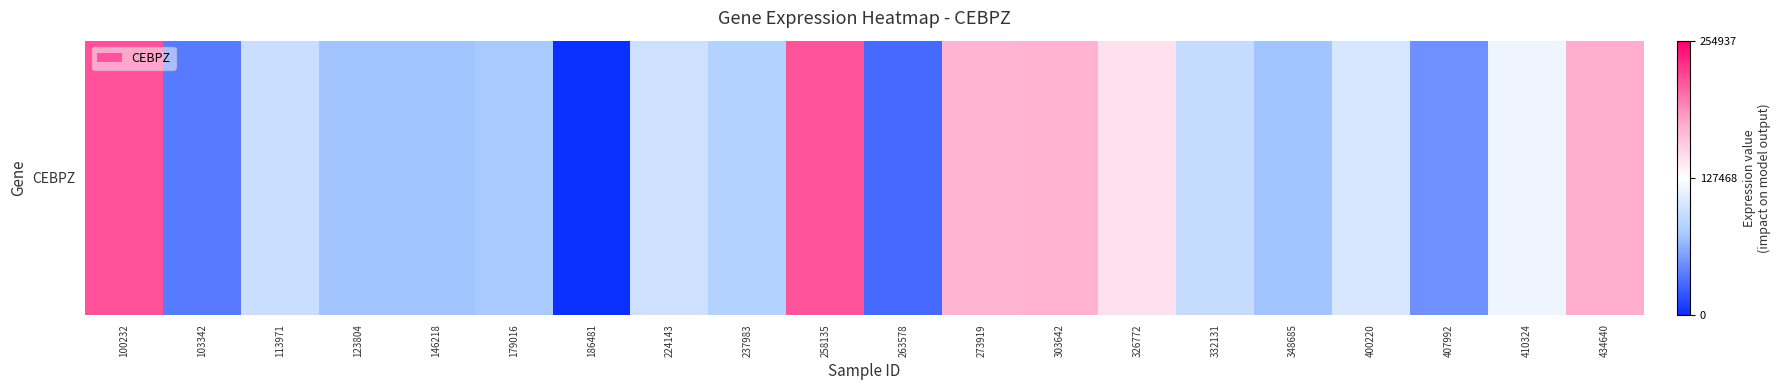

List the labels in order of value, smallest first.

186481, 263578, 103342, 407992, 146218, 123804, 348685, 179016, 237983, 332131, 113971, 224143, 400220, 410324, 326772, 273919, 303642, 434640, 258135, 100232